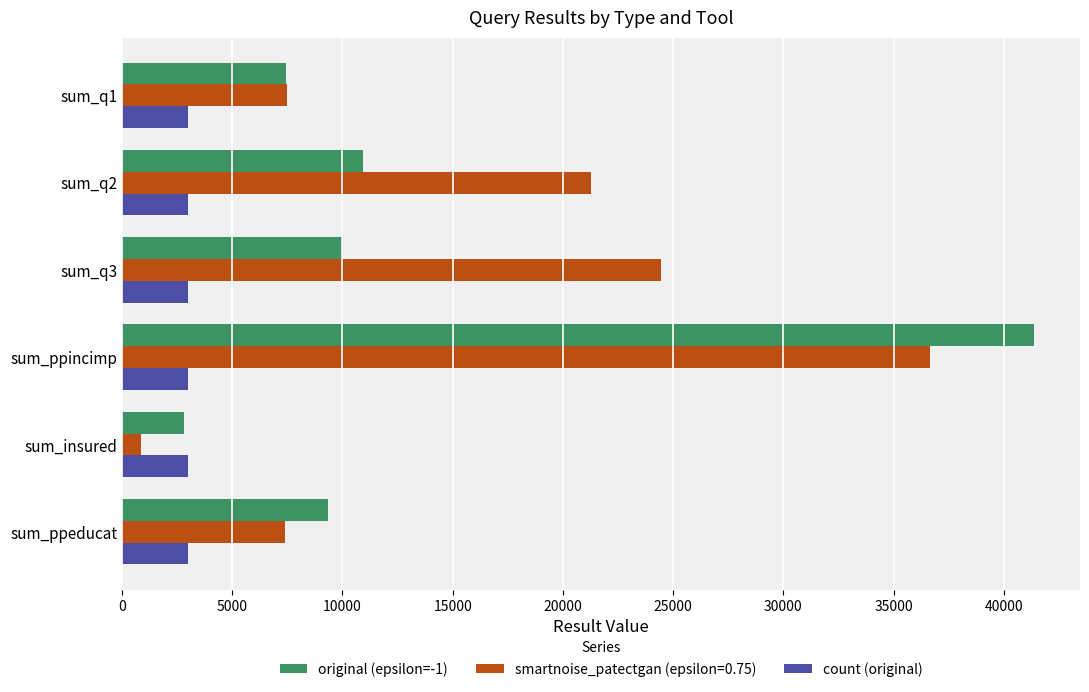

At which category is the sum across all series the highest?

sum_ppincimp